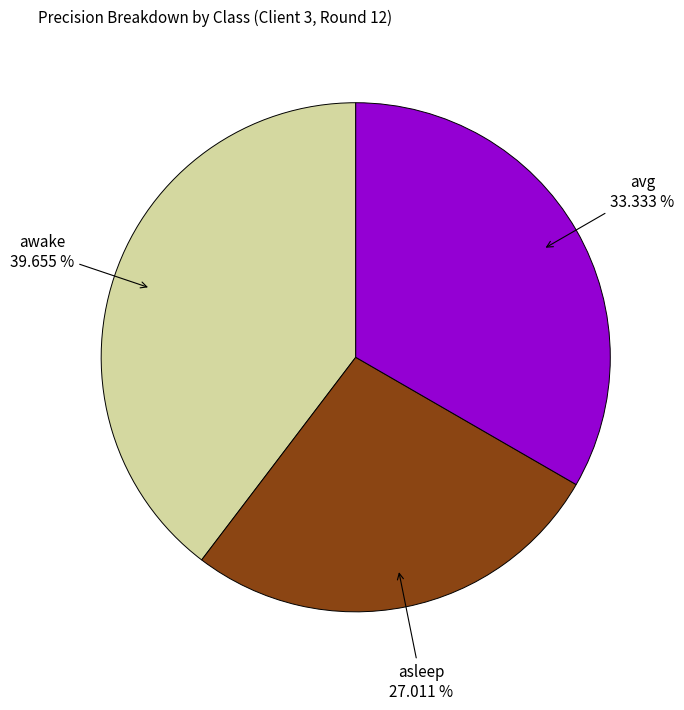

How many segments does this pie chart have?

3